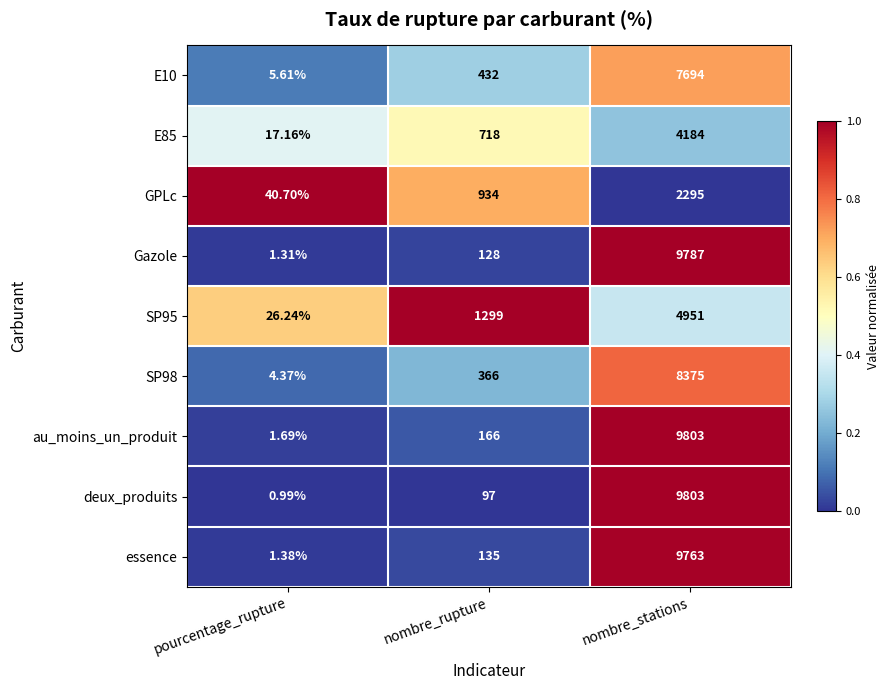

Which series has the largest total across all categories?

au_moins_un_produit